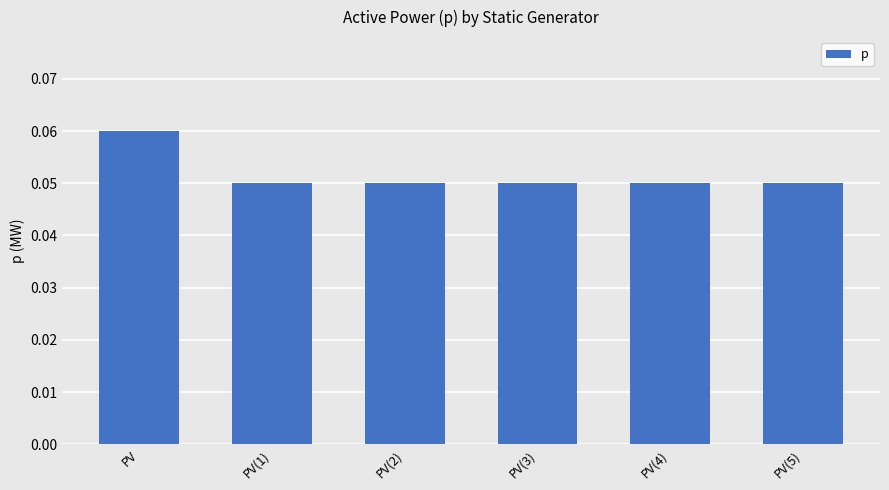

Count the values in the range 0 to 1.

6